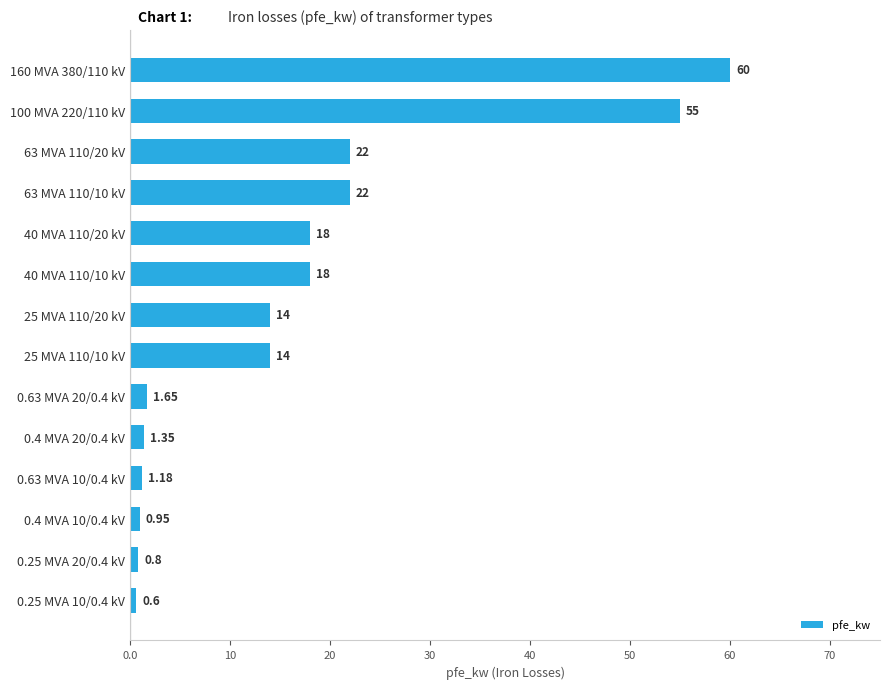

What is the change in value from 160 MVA 380/110 kV to 63 MVA 110/10 kV?

-38.0